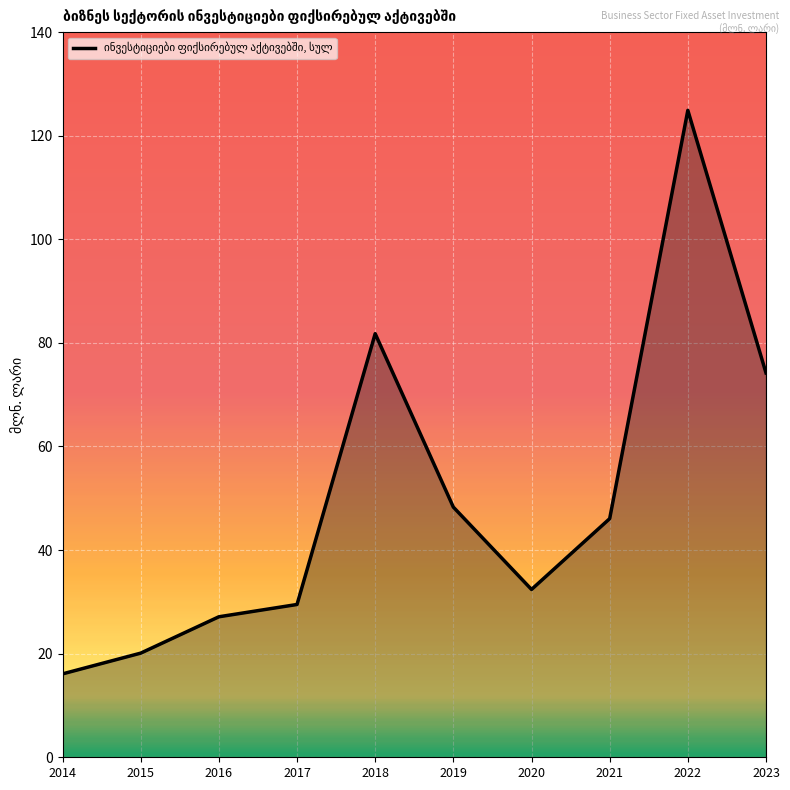

Which has a higher value, 2017 or 2015?

2017